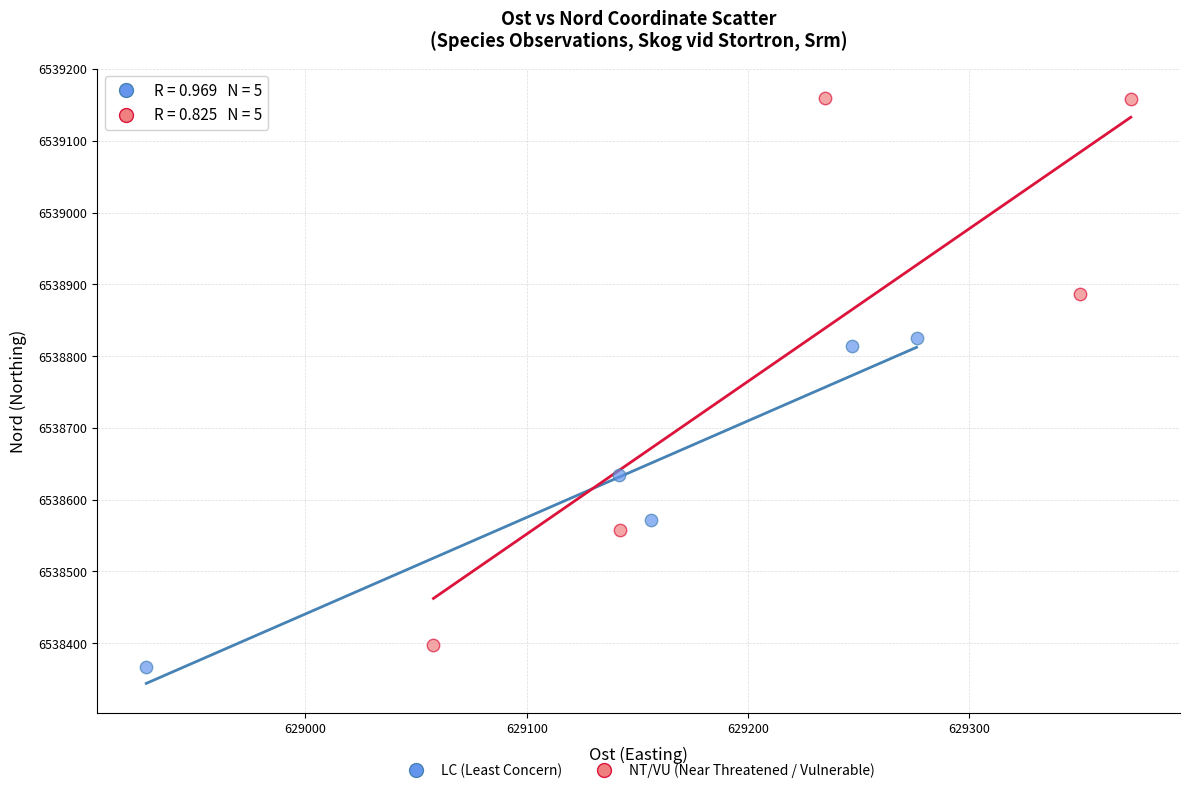

Which series reaches the maximum Y coordinate?

NT/VU (Near Threatened / Vulnerable)